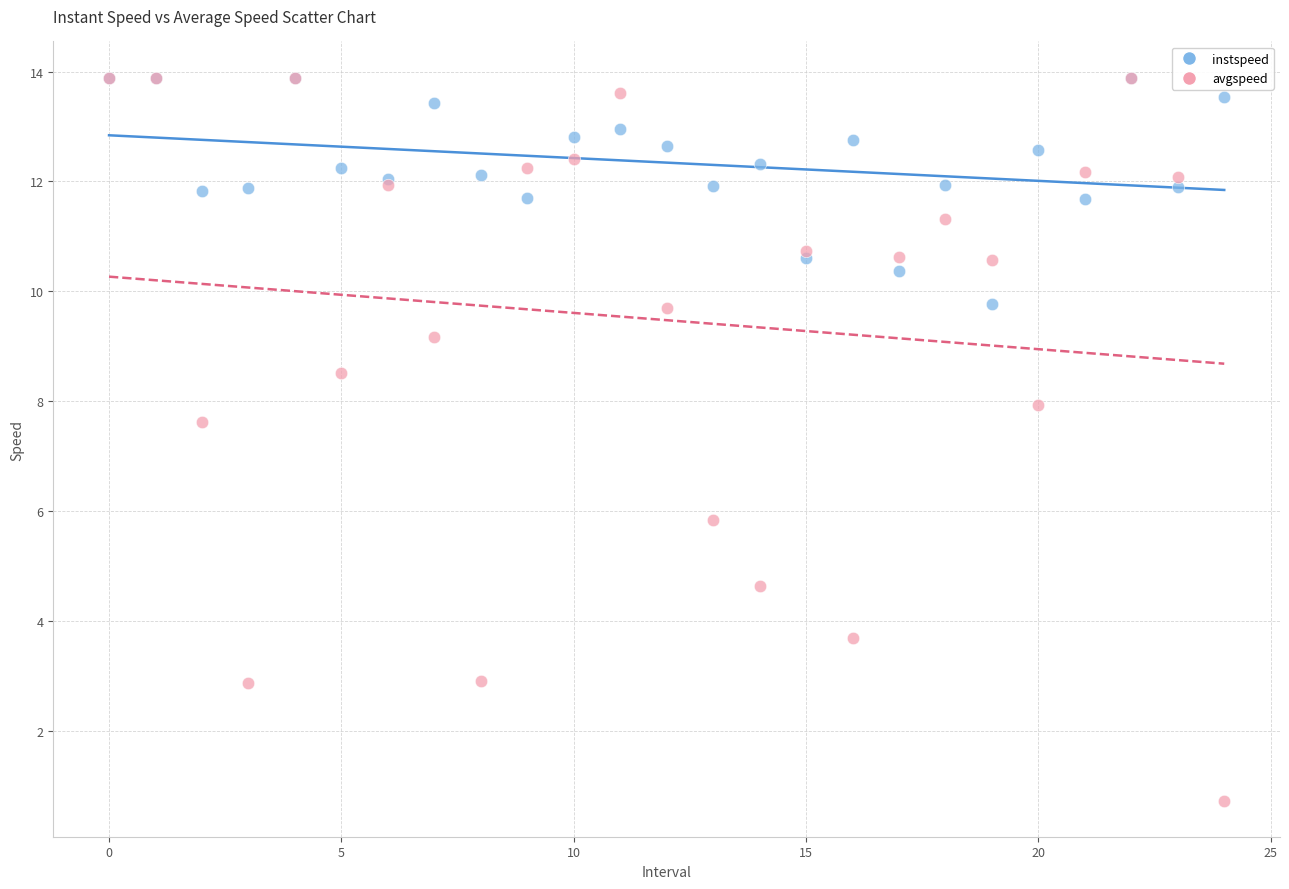

What are all the series names shown in the legend?

instspeed, avgspeed